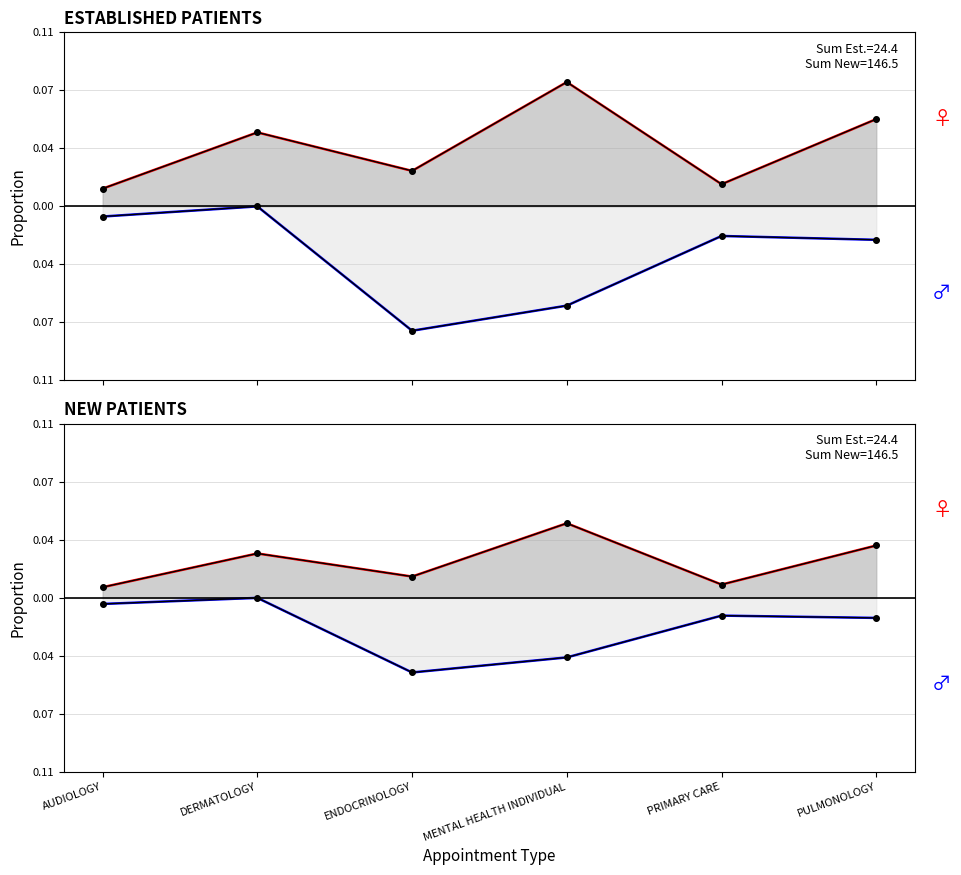

True or false: NewPatients and EstablishedPatients cross at least once.

False